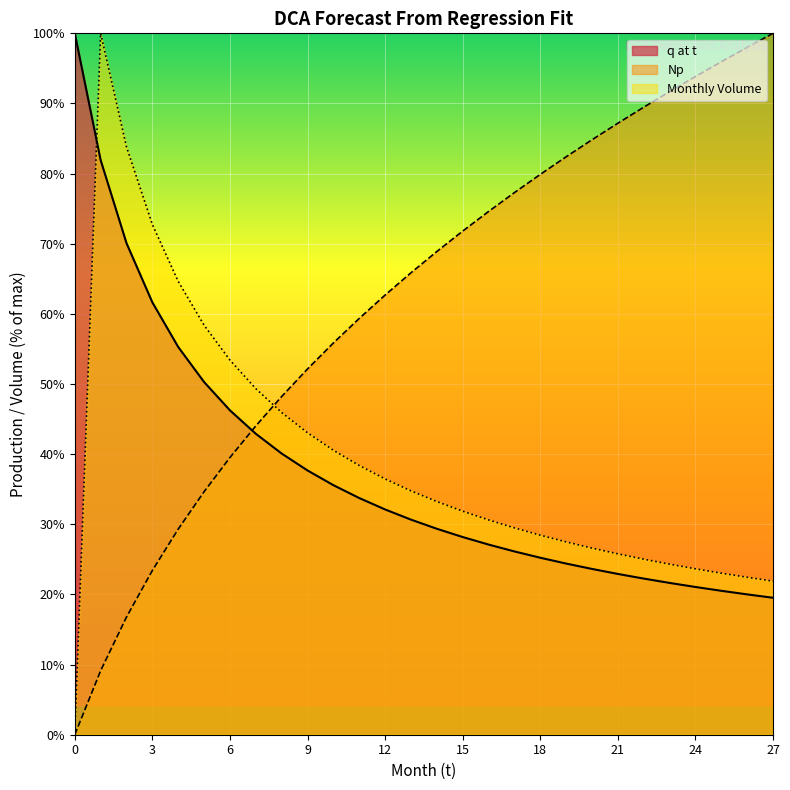

Reading left to right, what are all the values shown in this chart?

q at t: 100.0	81.9	70.1	61.6	55.3	50.3	46.2	42.9	40.1	37.7	35.6	33.7	32.1	30.7	29.4	28.2	27.1	26.1	25.2	24.4	23.6	22.9	22.3	21.6	21.1	20.5	20.0	19.5
Np: 0.0	9.1	16.8	23.4	29.3	34.6	39.5	44.0	48.2	52.2	55.9	59.4	62.7	65.9	68.9	71.8	74.6	77.3	79.9	82.4	84.8	87.2	89.5	91.7	93.8	96.0	98.0	100.0
Monthly Volume: 0.0	100.0	83.8	72.7	64.6	58.4	53.4	49.3	45.9	43.0	40.6	38.4	36.5	34.8	33.2	31.9	30.6	29.5	28.4	27.5	26.6	25.8	25.0	24.3	23.7	23.0	22.5	21.9